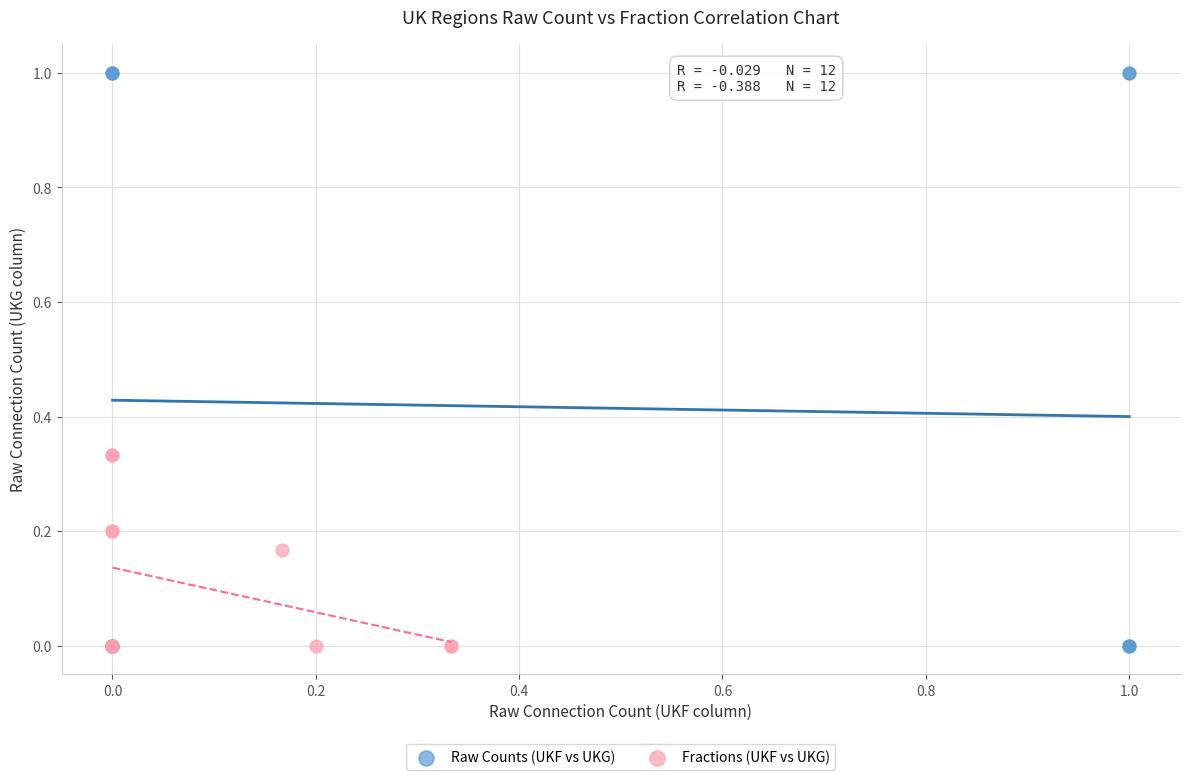

Which series contains the highest Y value?

Raw Counts (UKF vs UKG)